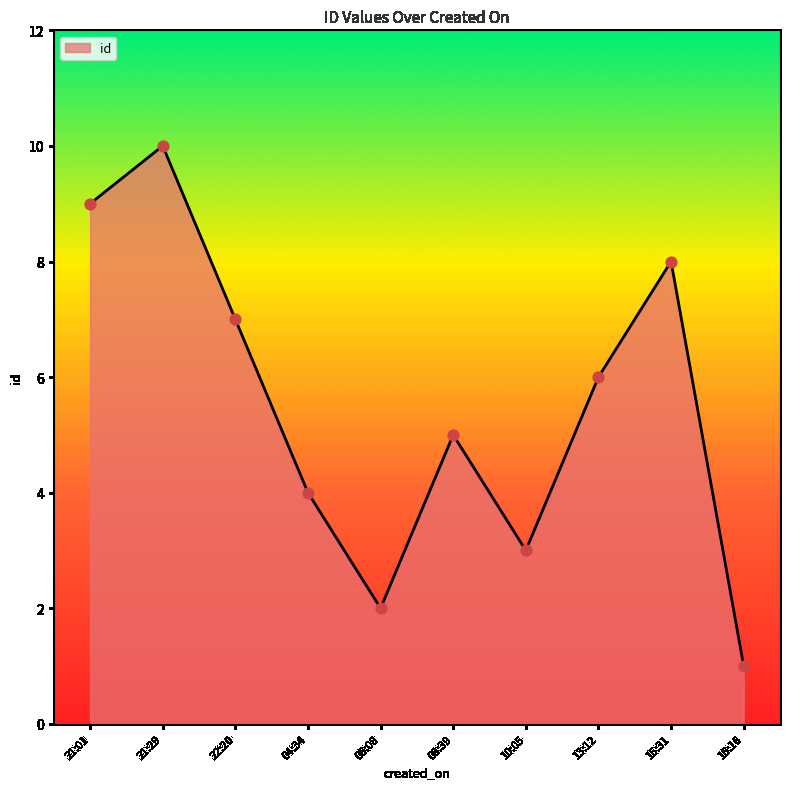

What is the change in value from 21:29 to 06:08?

-8